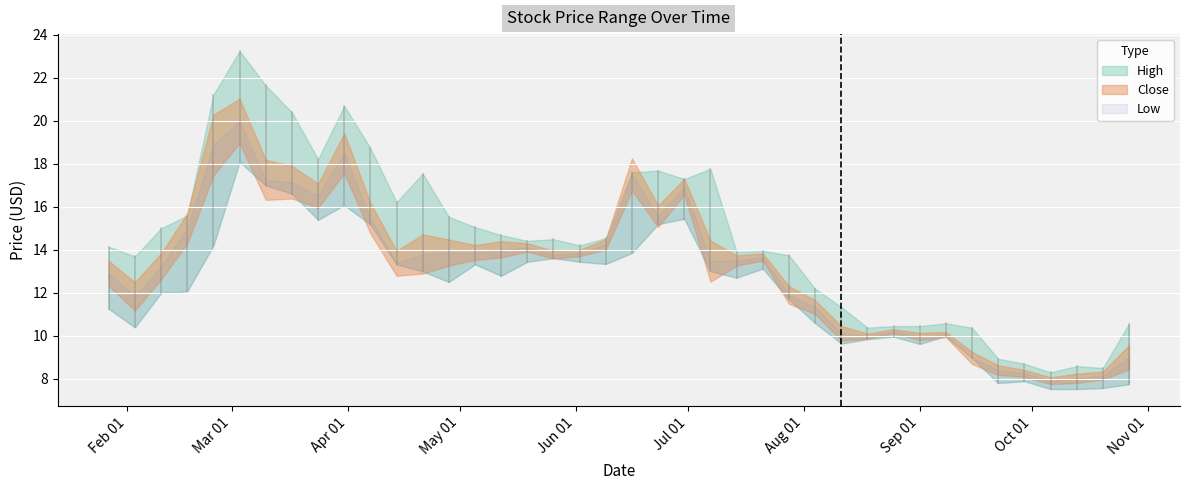

What is the label of the 37th point from the right?

2014-02-17